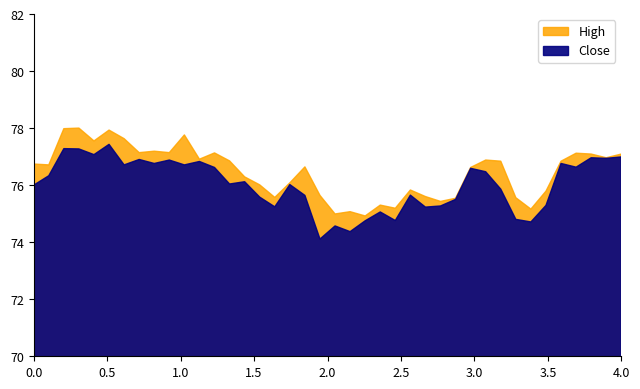

In High, how many points are higher than both neighbors (excluding endpoints)?

11